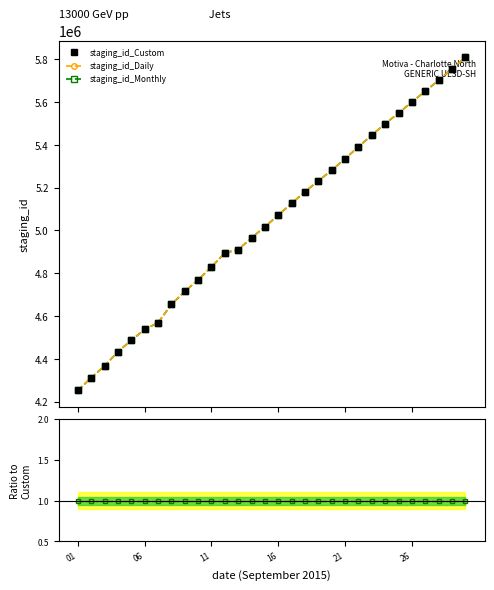

What is the label of the 29th point from the left?

28